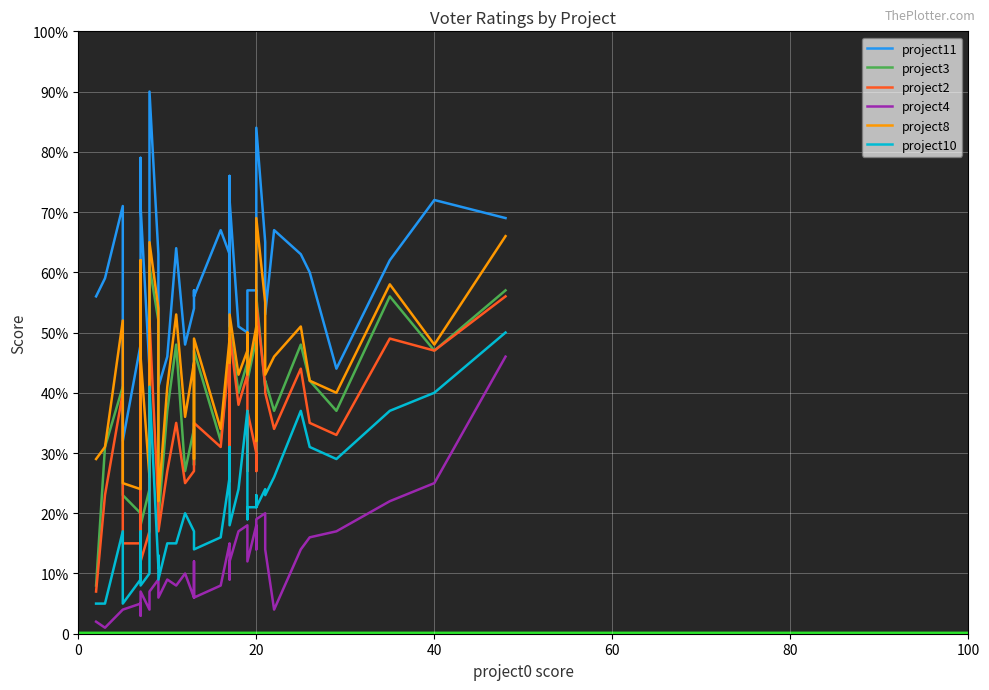

True or false: project4 and project8 intersect in this chart.

False